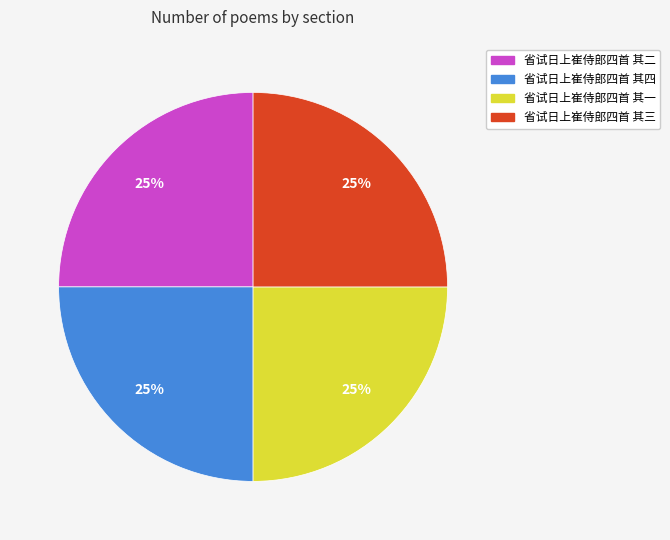

To the nearest percent, what portion does 省试日上崔侍郎四首 其一 represent?

25%